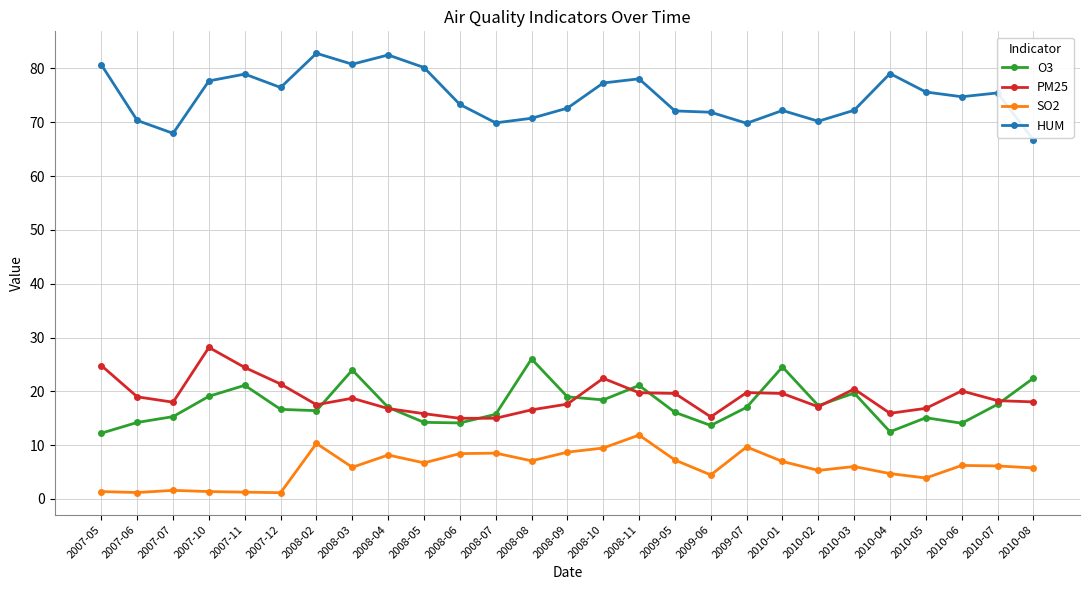

Is the value of HUM at 2007-06 greater than the value of SO2 at 2007-06?

Yes